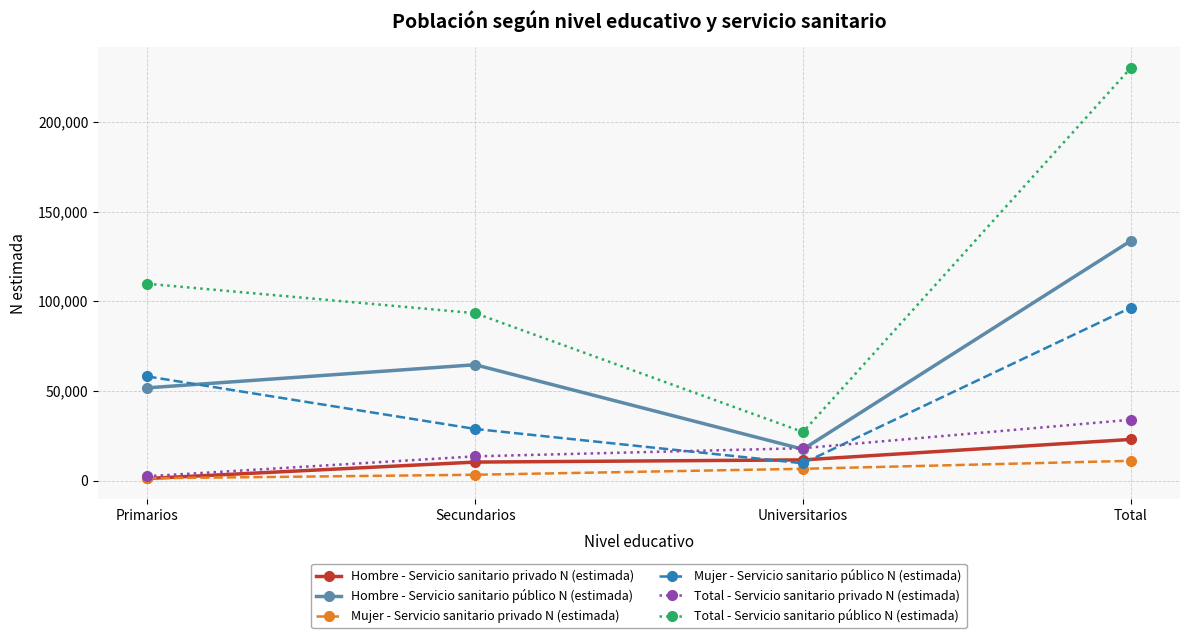

At which label is Hombre - Servicio sanitario público N (estimada) closest to 75572?

Secundarios